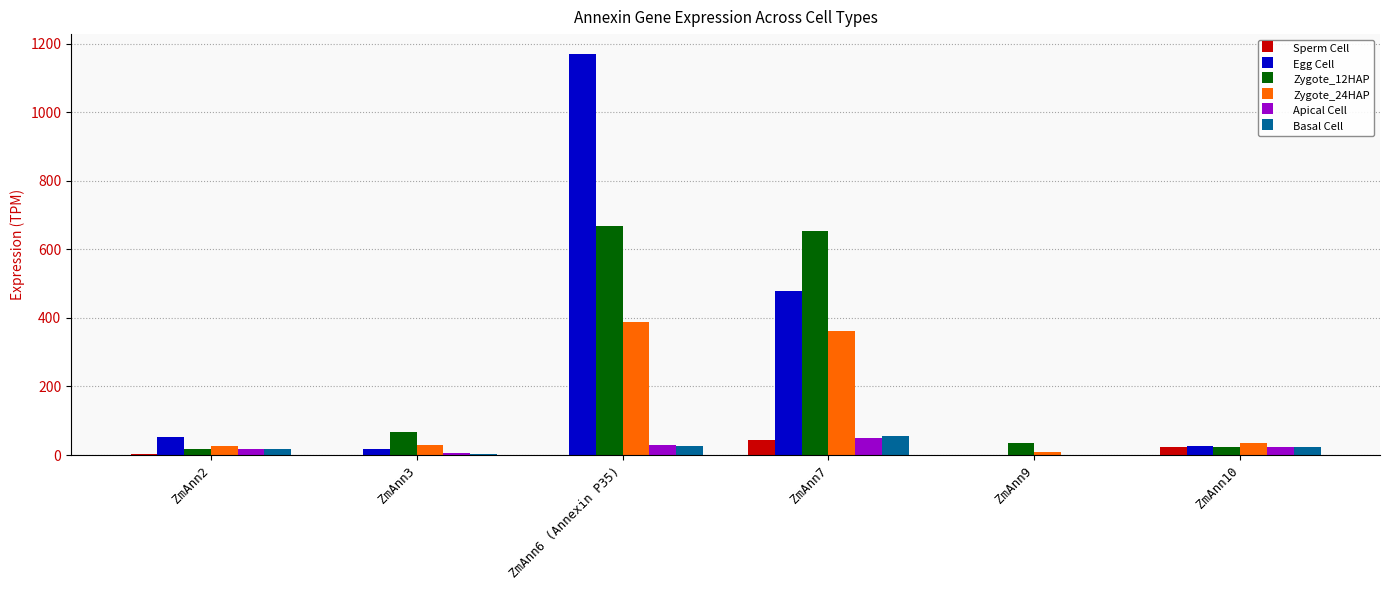

At which category does the chart reach its peak across all series?

ZmAnn6 (Annexin P35)